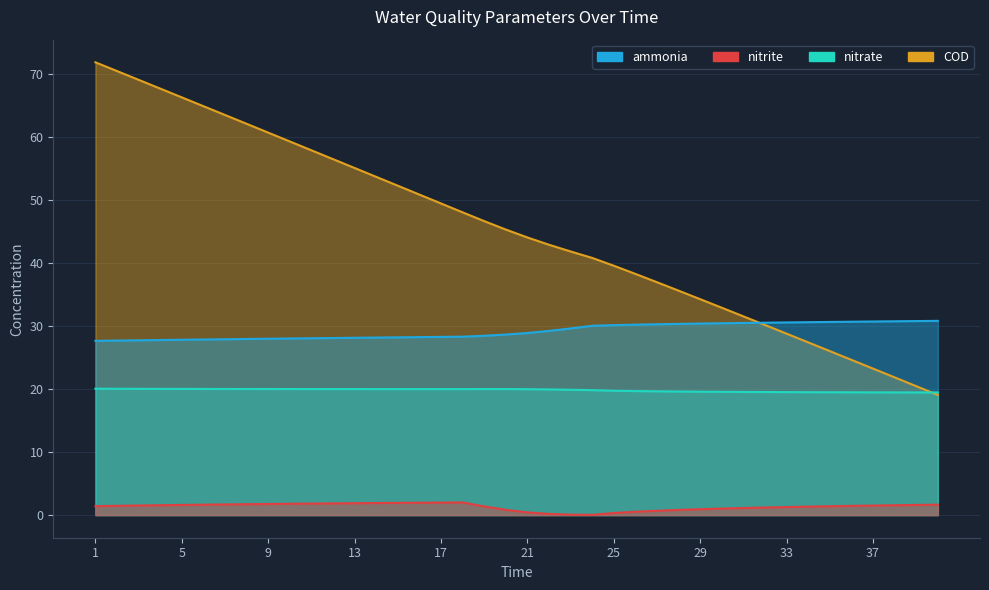

True or false: COD and nitrite intersect in this chart.

False